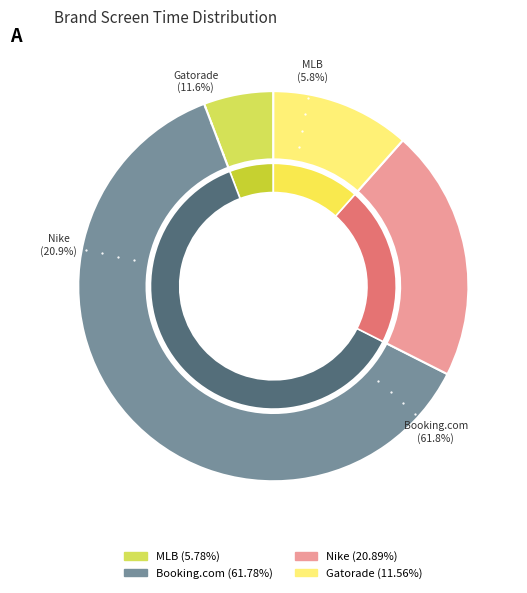

The Booking.com slice represents 61% of the pie. True or false?

True